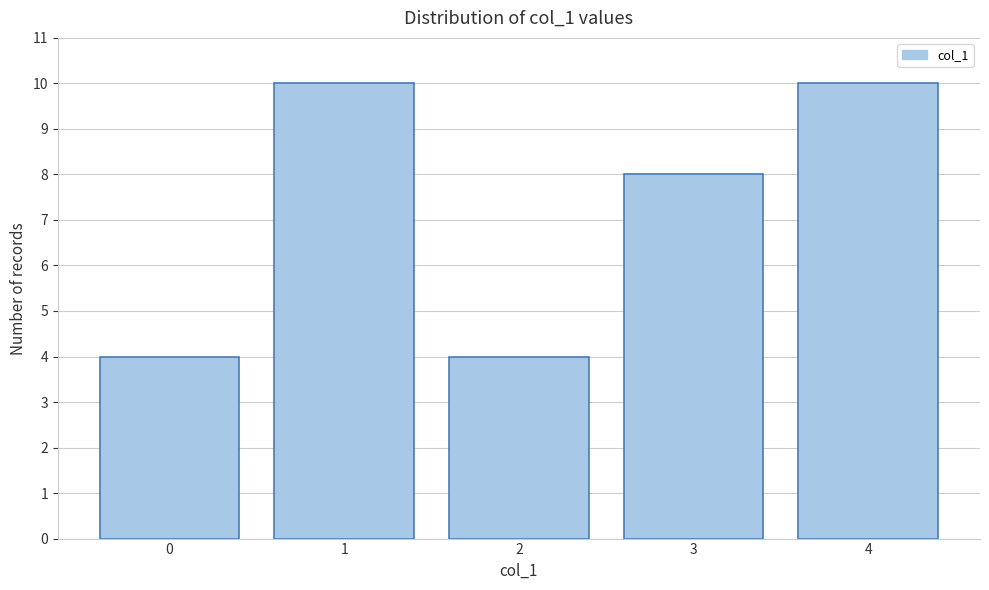

Reading left to right, what are all the values shown in this chart?

4	10	4	8	10